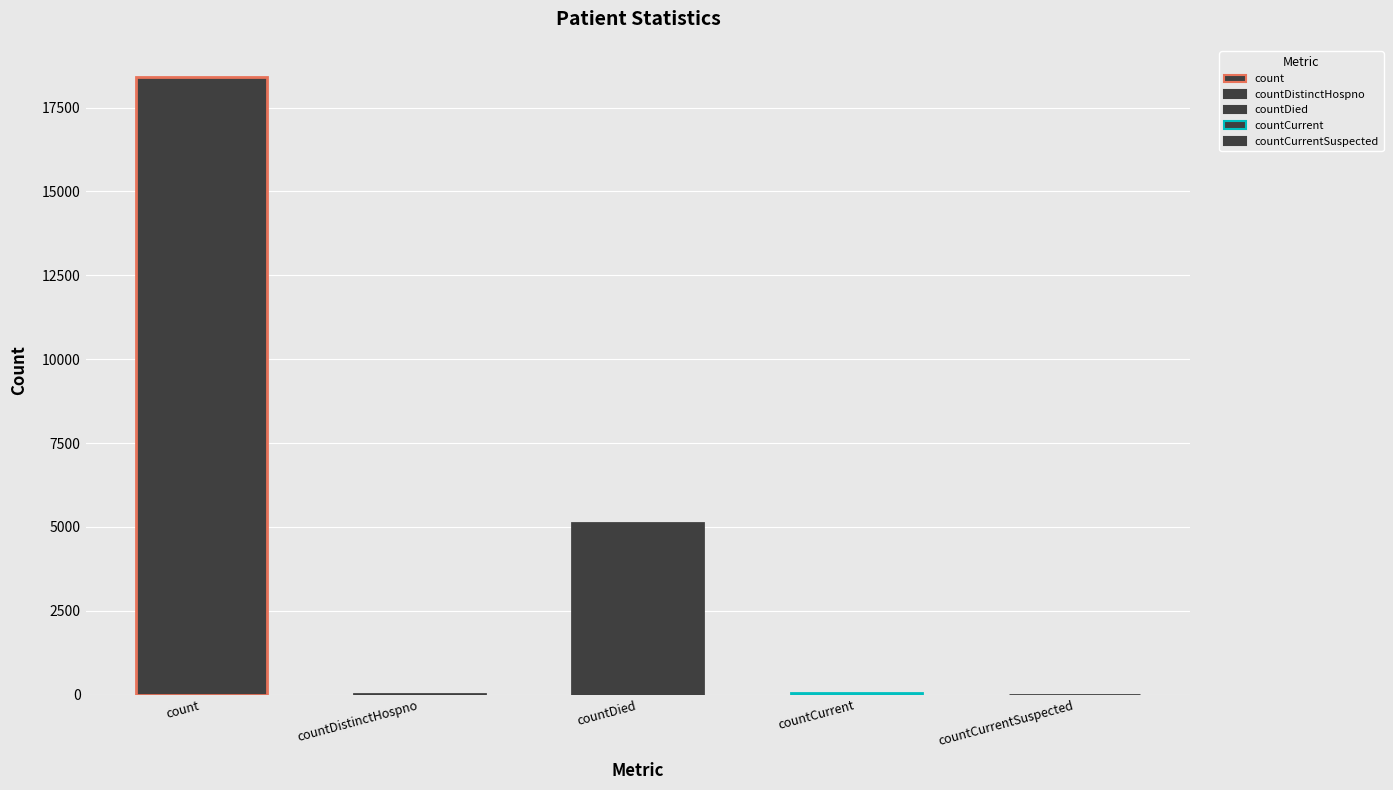

What position from the left is countCurrent?

4